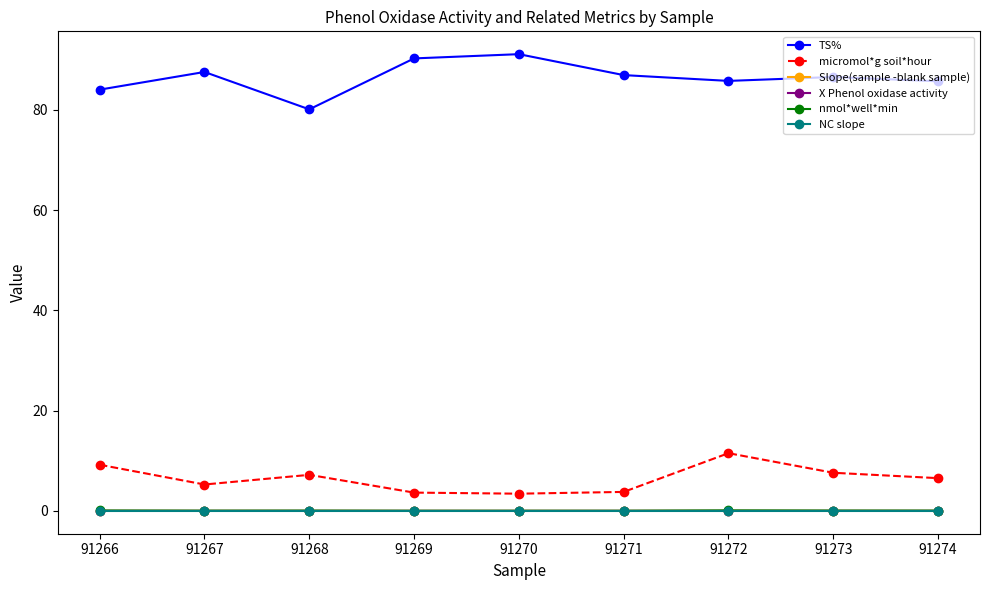

Which series has the largest total across all categories?

TS%